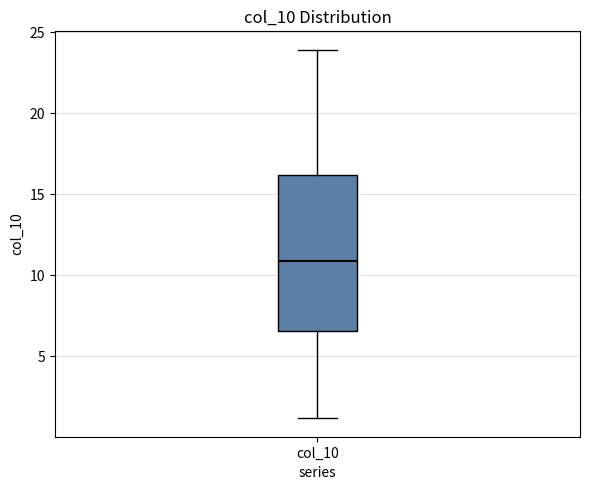

Read this box plot against the y-axis: the position of the median line, the range covered by the box, and the ends of both whiskers. The values are not printed on the chart, so give them approximately, as read against the axis.

median 11.0, box 6.5 to 16.0, whiskers 1.0 to 24.0